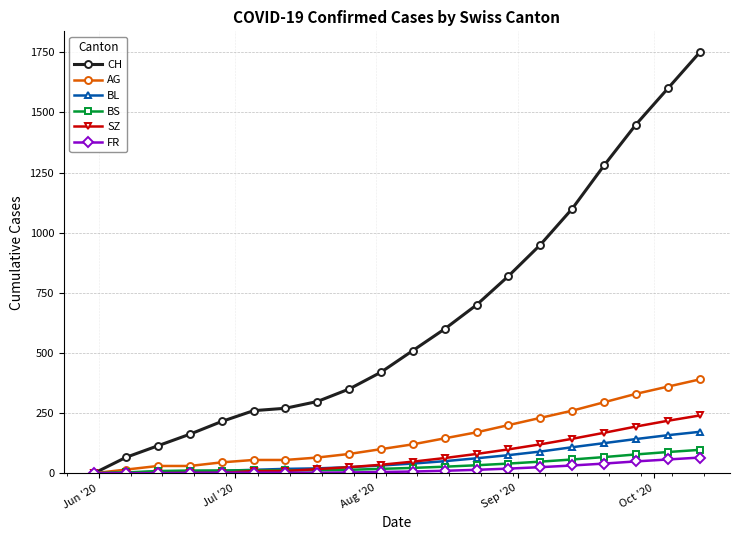

Which series has the widest spread of values?

CH